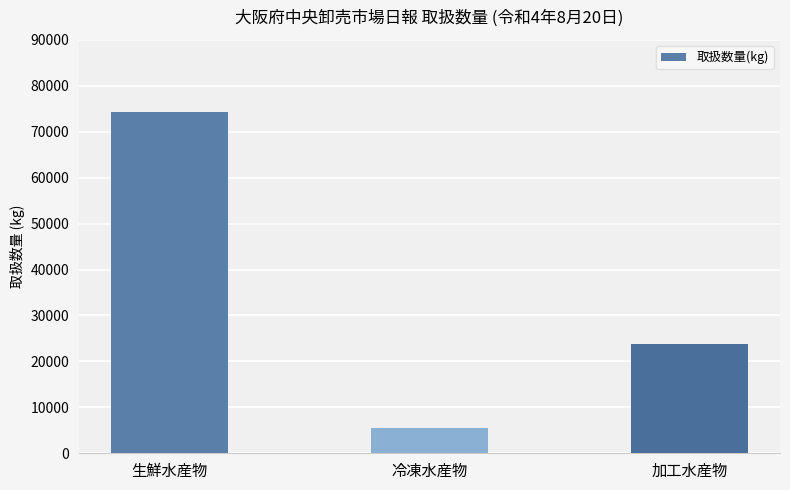

How many bars are there in total?

3